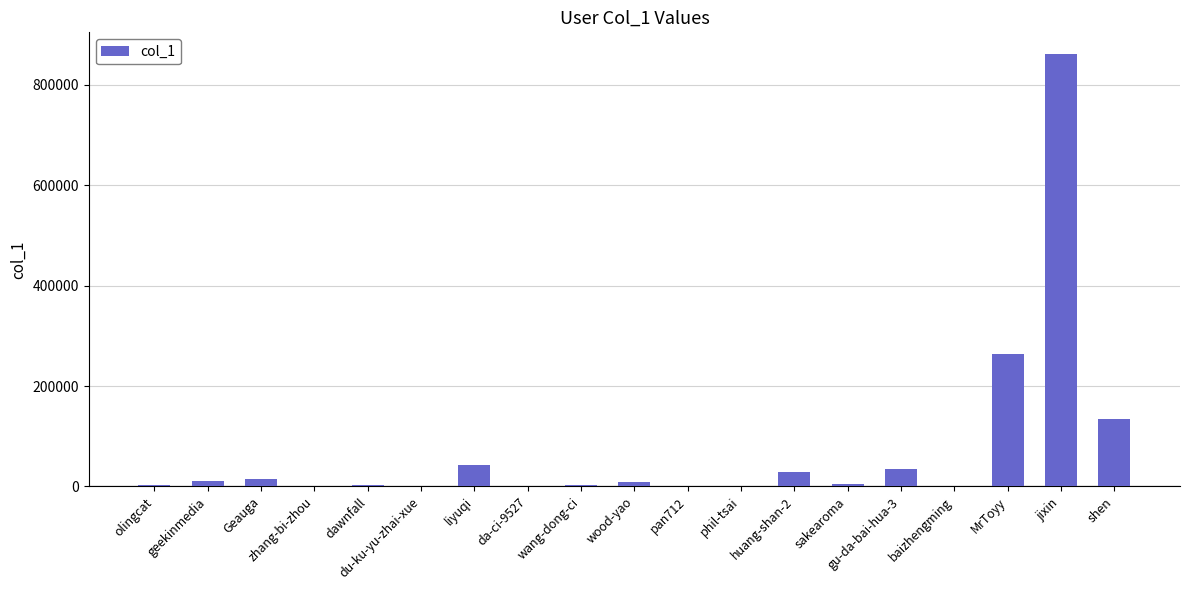

Between MrToyy and sakearoma, which is larger?

MrToyy